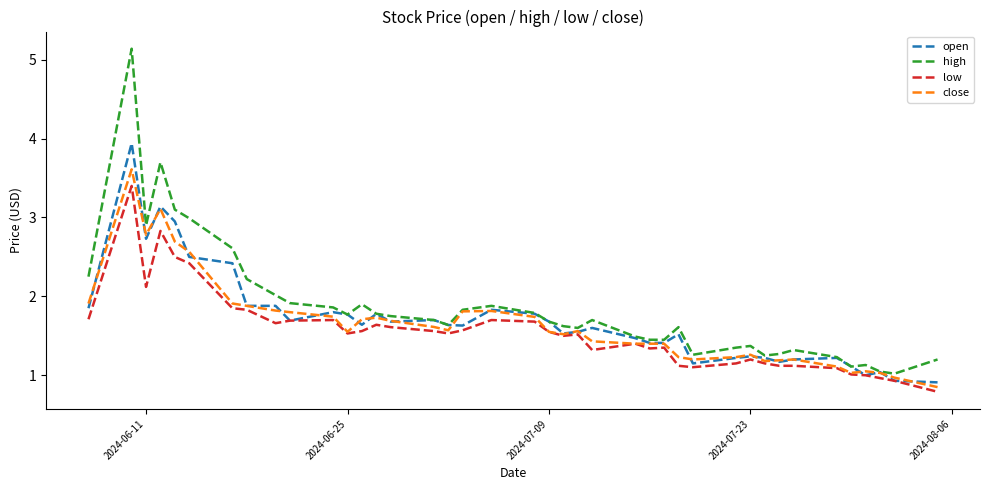

Which series has the largest total across all categories?

high